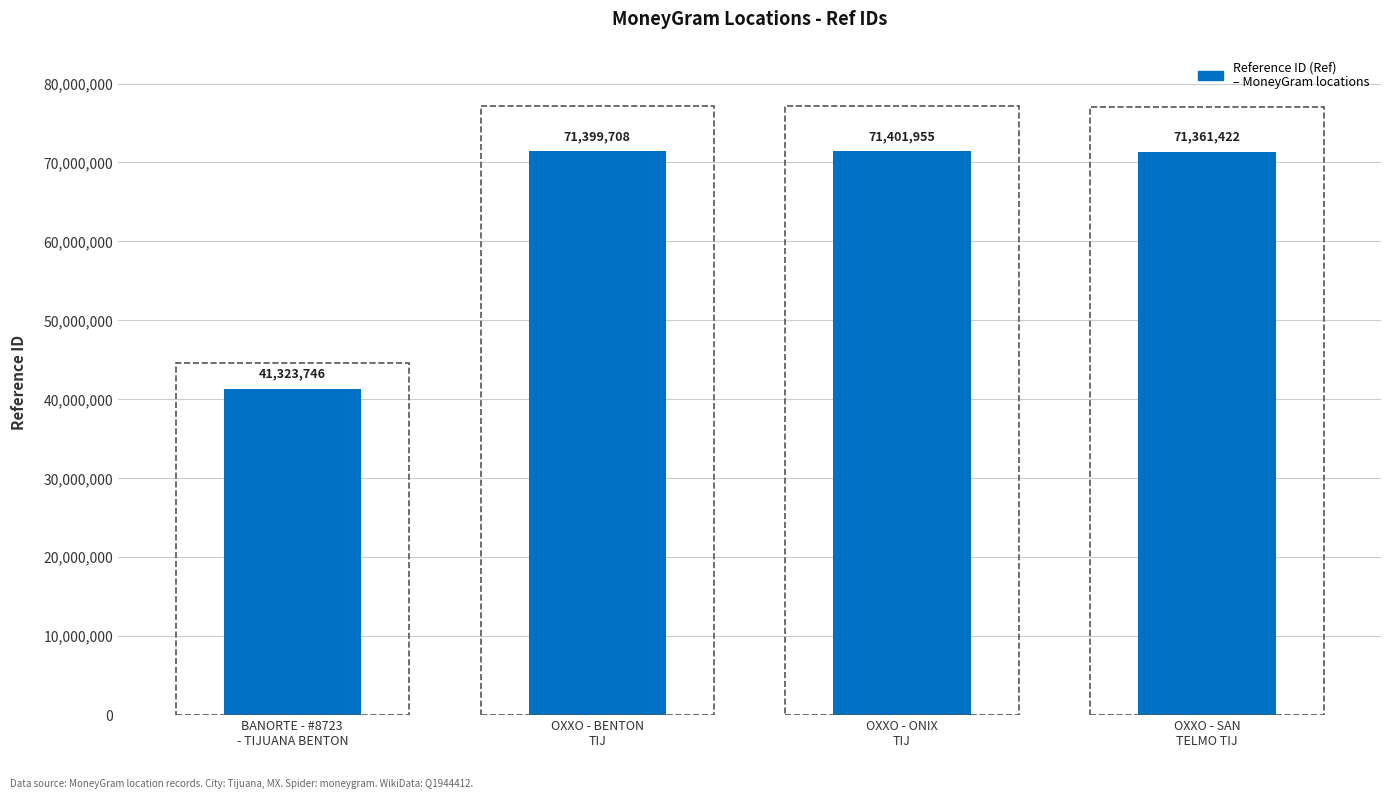

What is the value of the 1st bar from the left?

41323746